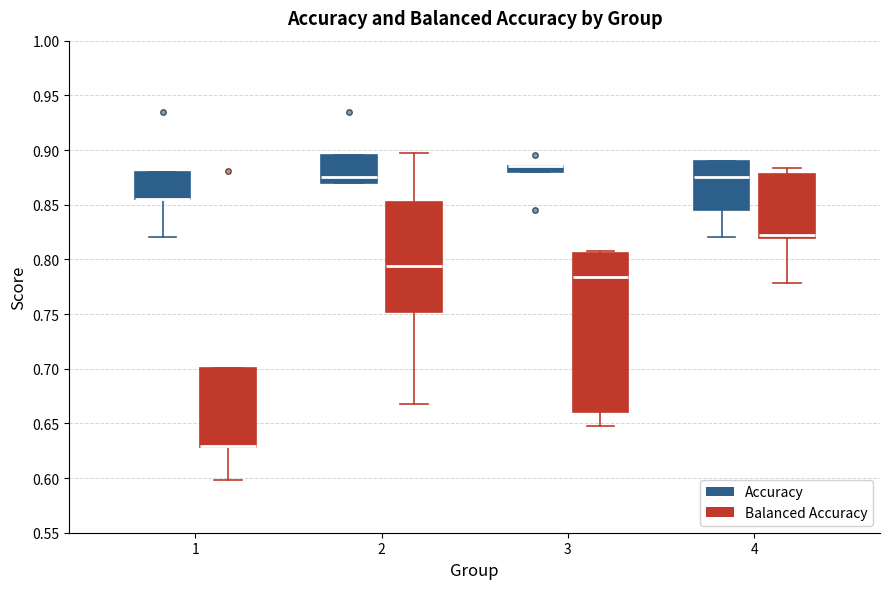

Where is the upper edge of the box for 2 (Accuracy) on the y-axis? The values are not printed on the chart, so give them approximately, as read against the axis.

0.895